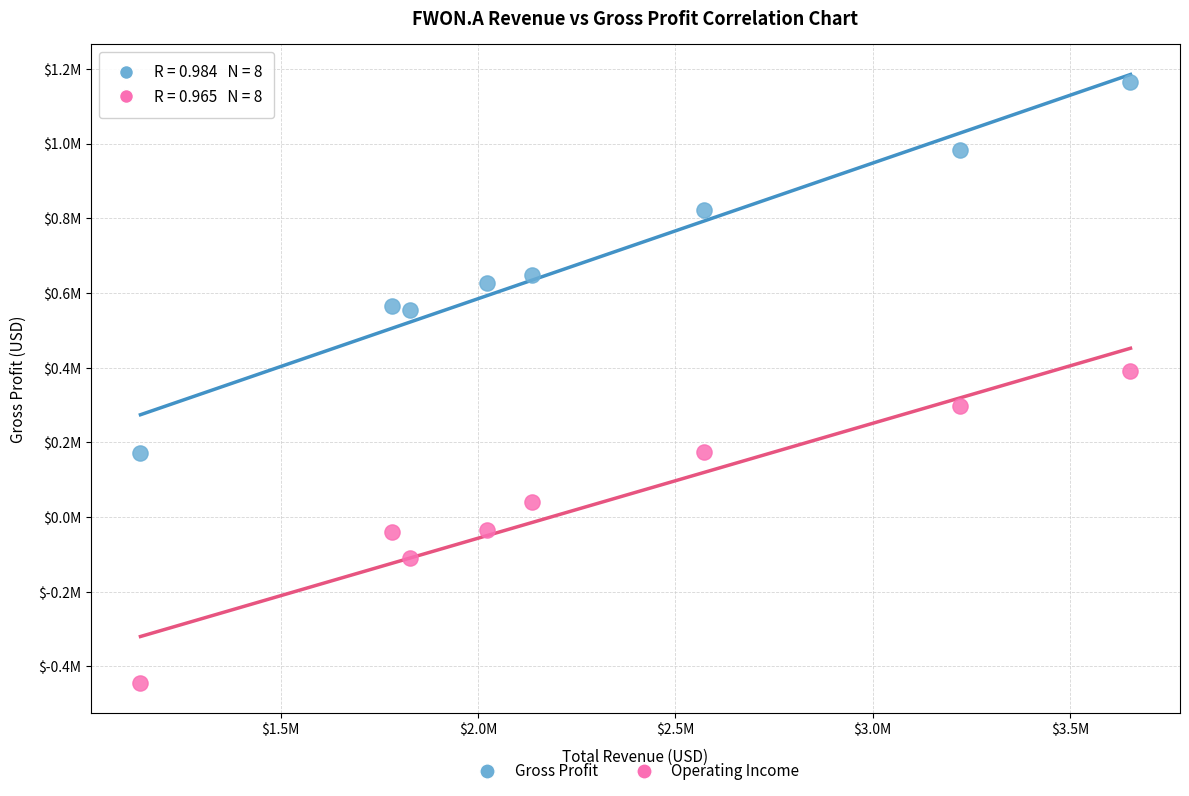

Which series contains the lowest Y value?

Operating Income